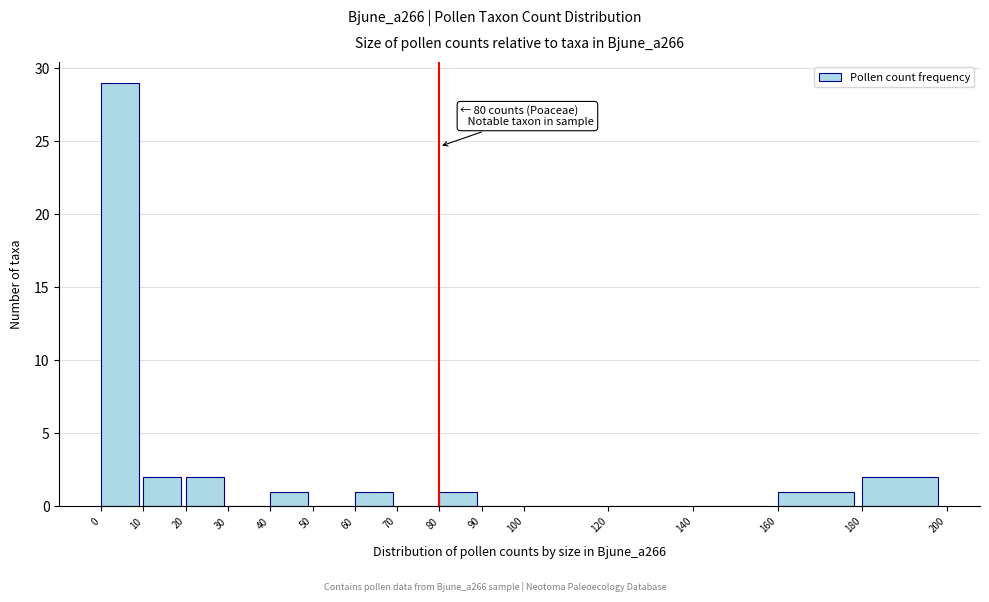

Over which range of the x-axis is the bar tallest?

0 to 10